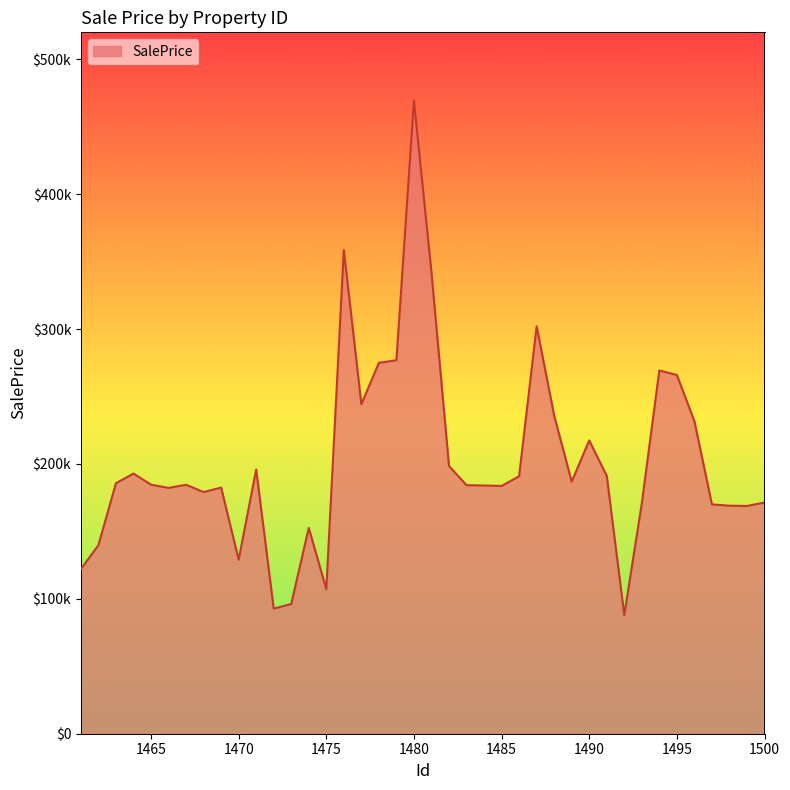

Reading right to left, extract all data points from this chart.

1500=171371.2	1499=168863.4	1498=169049.8	1497=170025.9	1496=231738.5	1495=265971.5	1494=269305.2	1493=170774.9	1492=88010.4	1491=191200.4	1490=217410.7	1489=186857.8	1488=235883.0	1487=302054.9	1486=190880.0	1485=183700.0	1484=183999.3	1483=184258.2	1482=198538.8	1481=342008.0	1480=469338.3	1479=276924.7	1478=274933.5	1477=244268.9	1476=358632.2	1475=107158.2	1474=152567.4	1473=96195.7	1472=92722.2	1471=195926.6	1470=129014.4	1469=182480.8	1468=179163.1	1467=184578.1	1466=182228.7	1465=184655.9	1464=192869.0	1463=185760.1	1462=139801.4	1461=122056.6